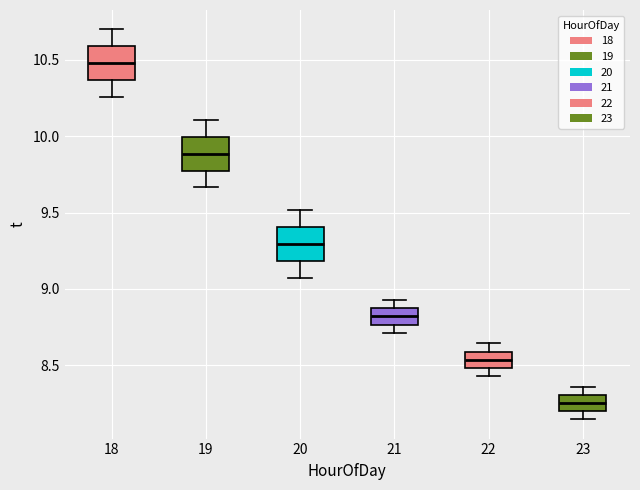

Which box's median line is the lowest?

23